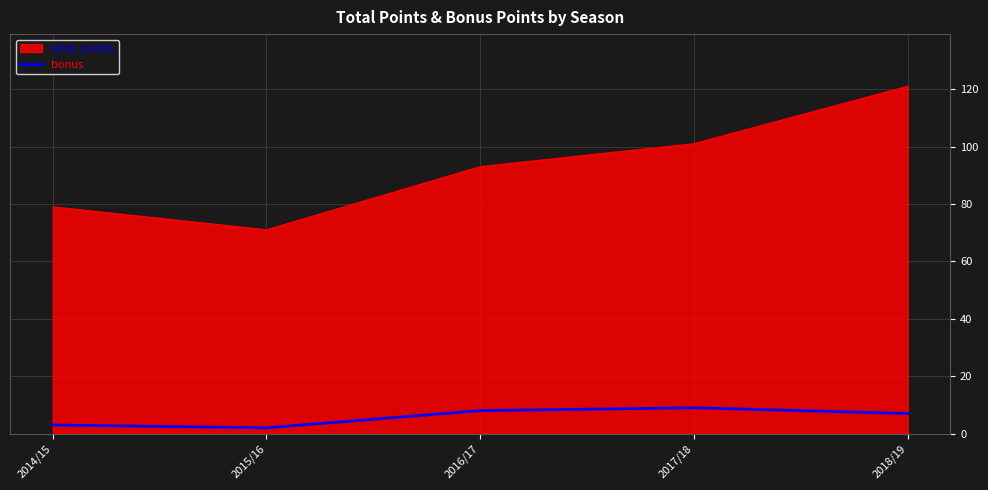

How many categories are shown in the chart?

5